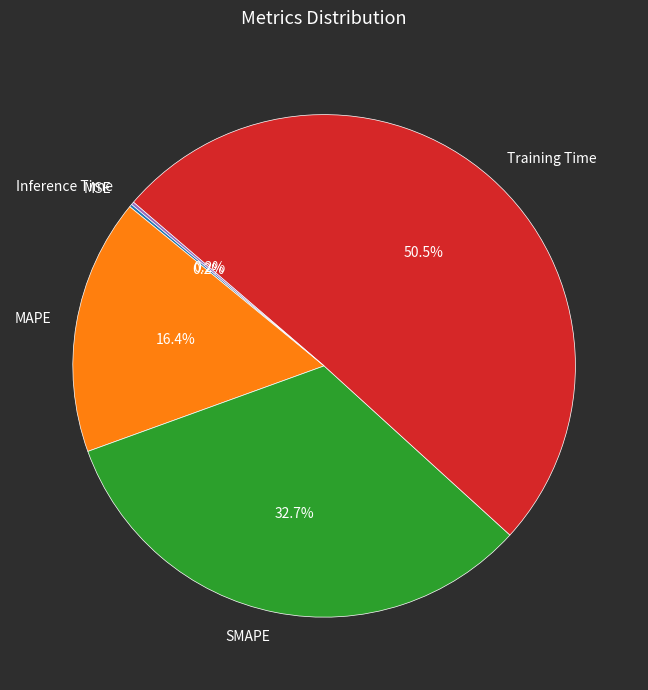

Combined, do Training Time and MAPE account for over 50%?

Yes